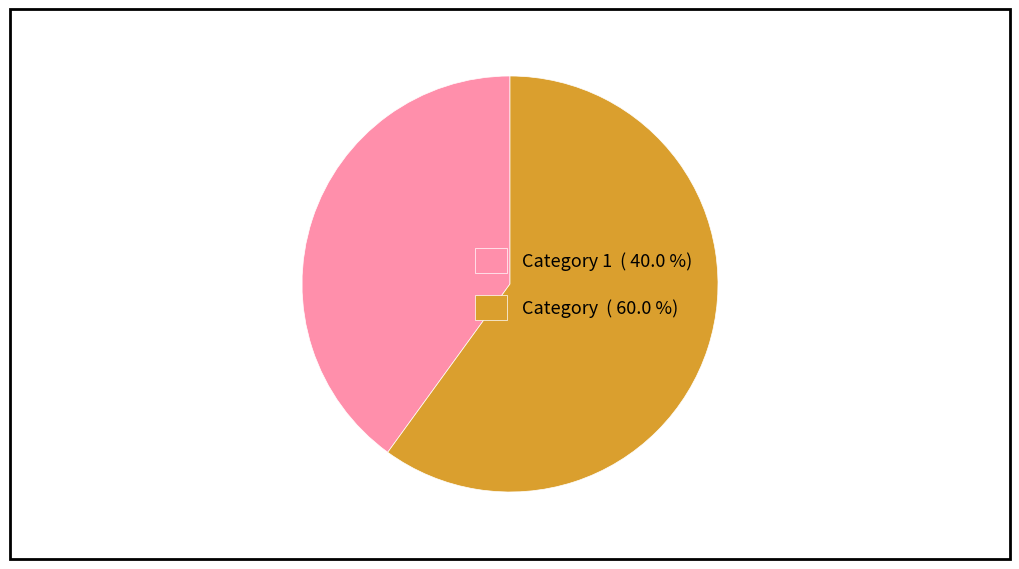

Is the sum of Category ( 60.0 %) and Category 1 ( 40.0 %) greater than half?

Yes